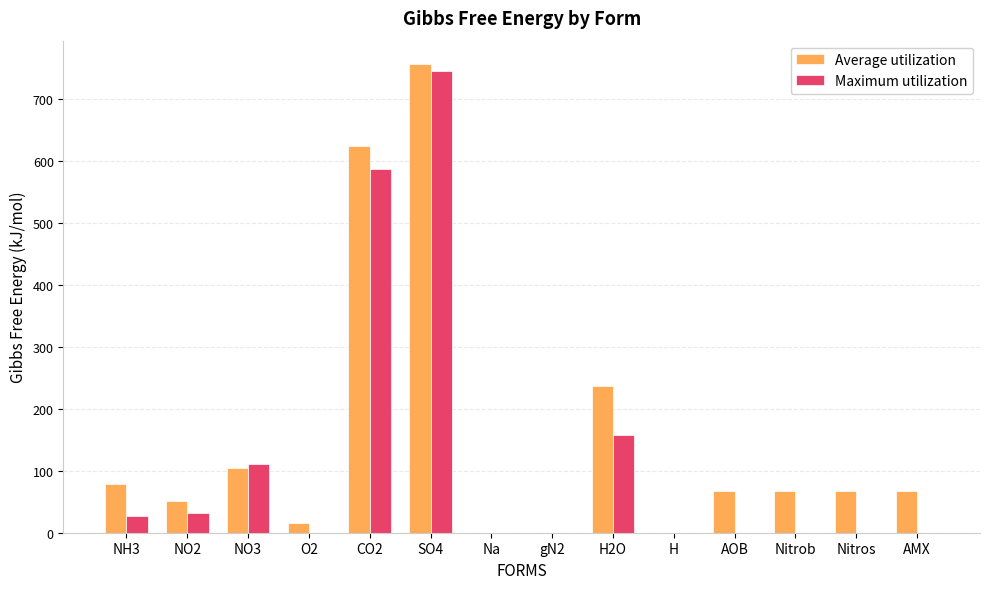

What is the difference between the Maximum utilization values at NO3 and Na?

111.3